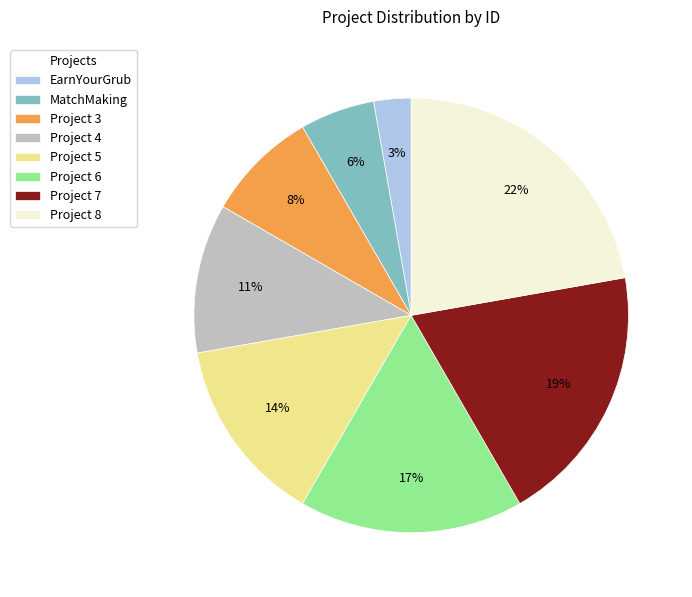

Does EarnYourGrub account for over 50% of the chart?

No